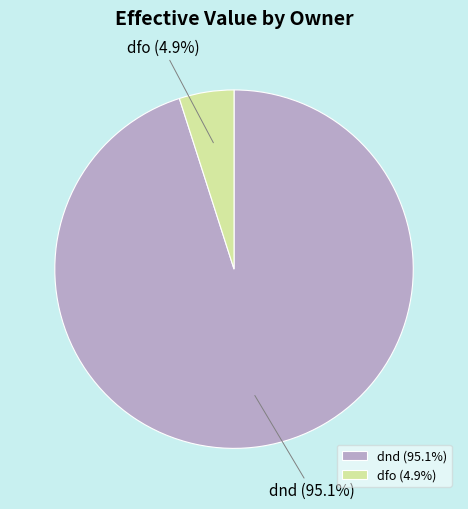

To the nearest percent, what percentage of the pie is dfo?

5%